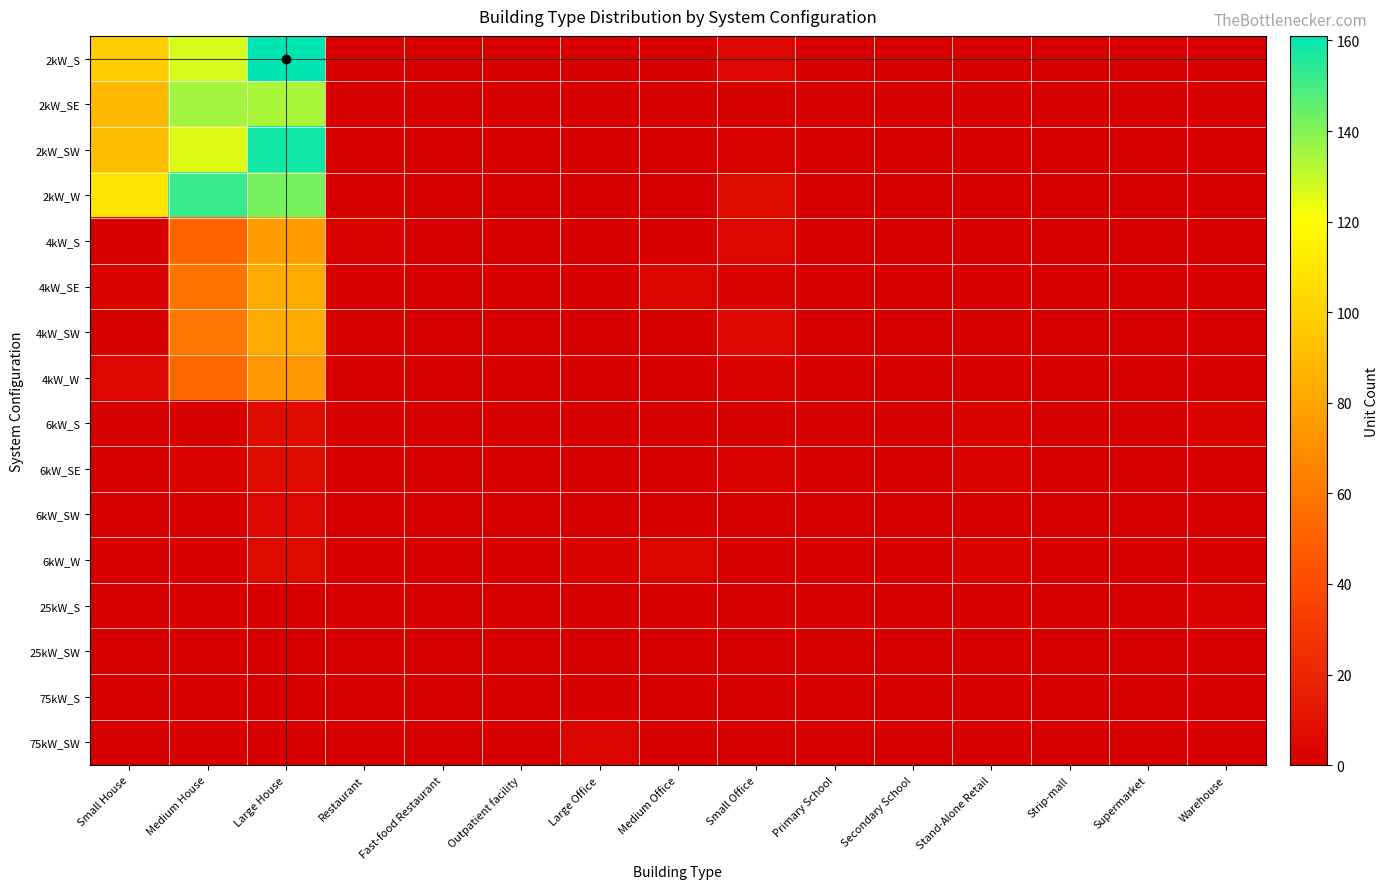

Which has a higher value, Large Office or Restaurant?

Large Office